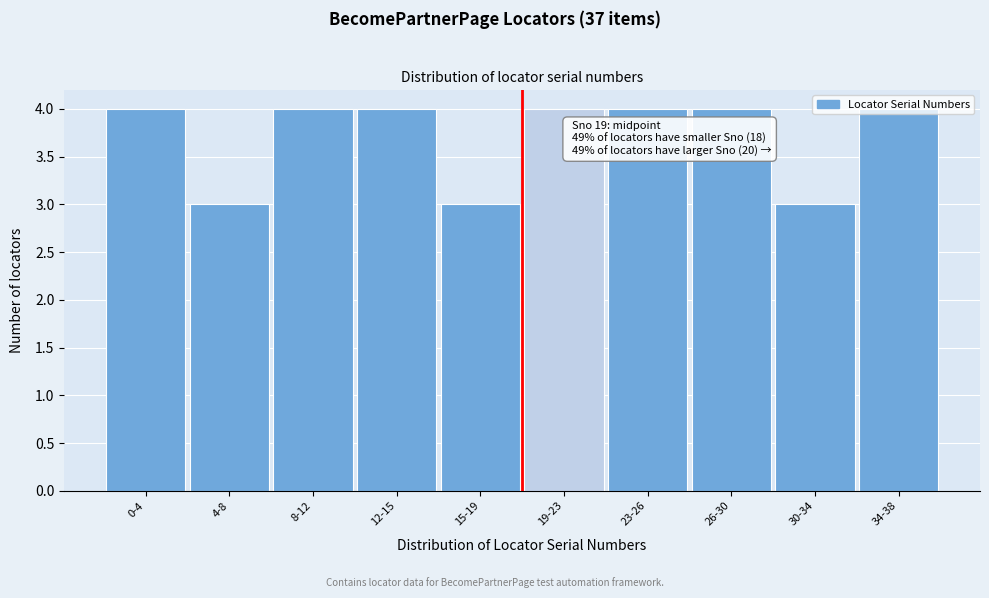

What is the average value?

4